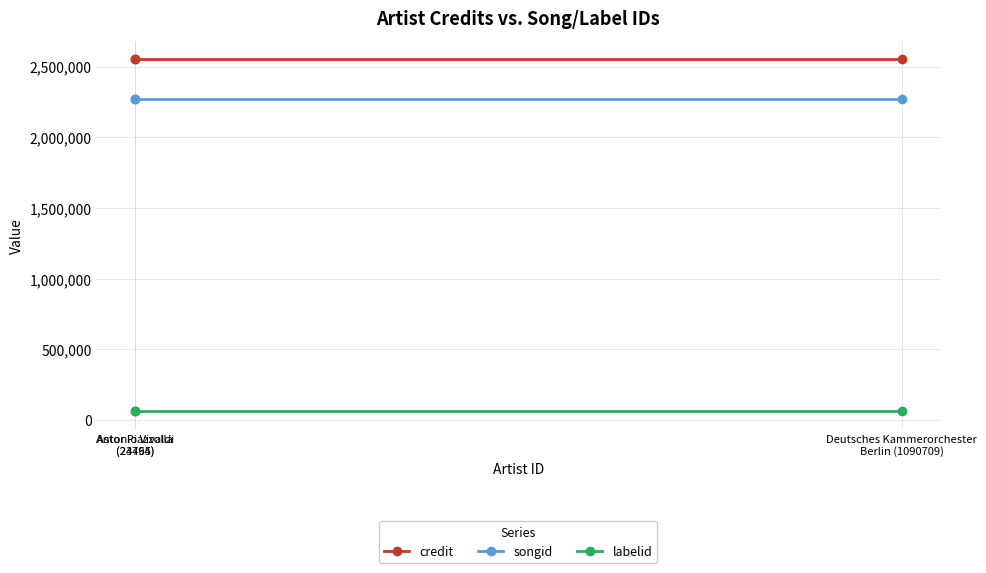

At which category does the chart reach its peak across all series?

Antonio Vivaldi
(24465)